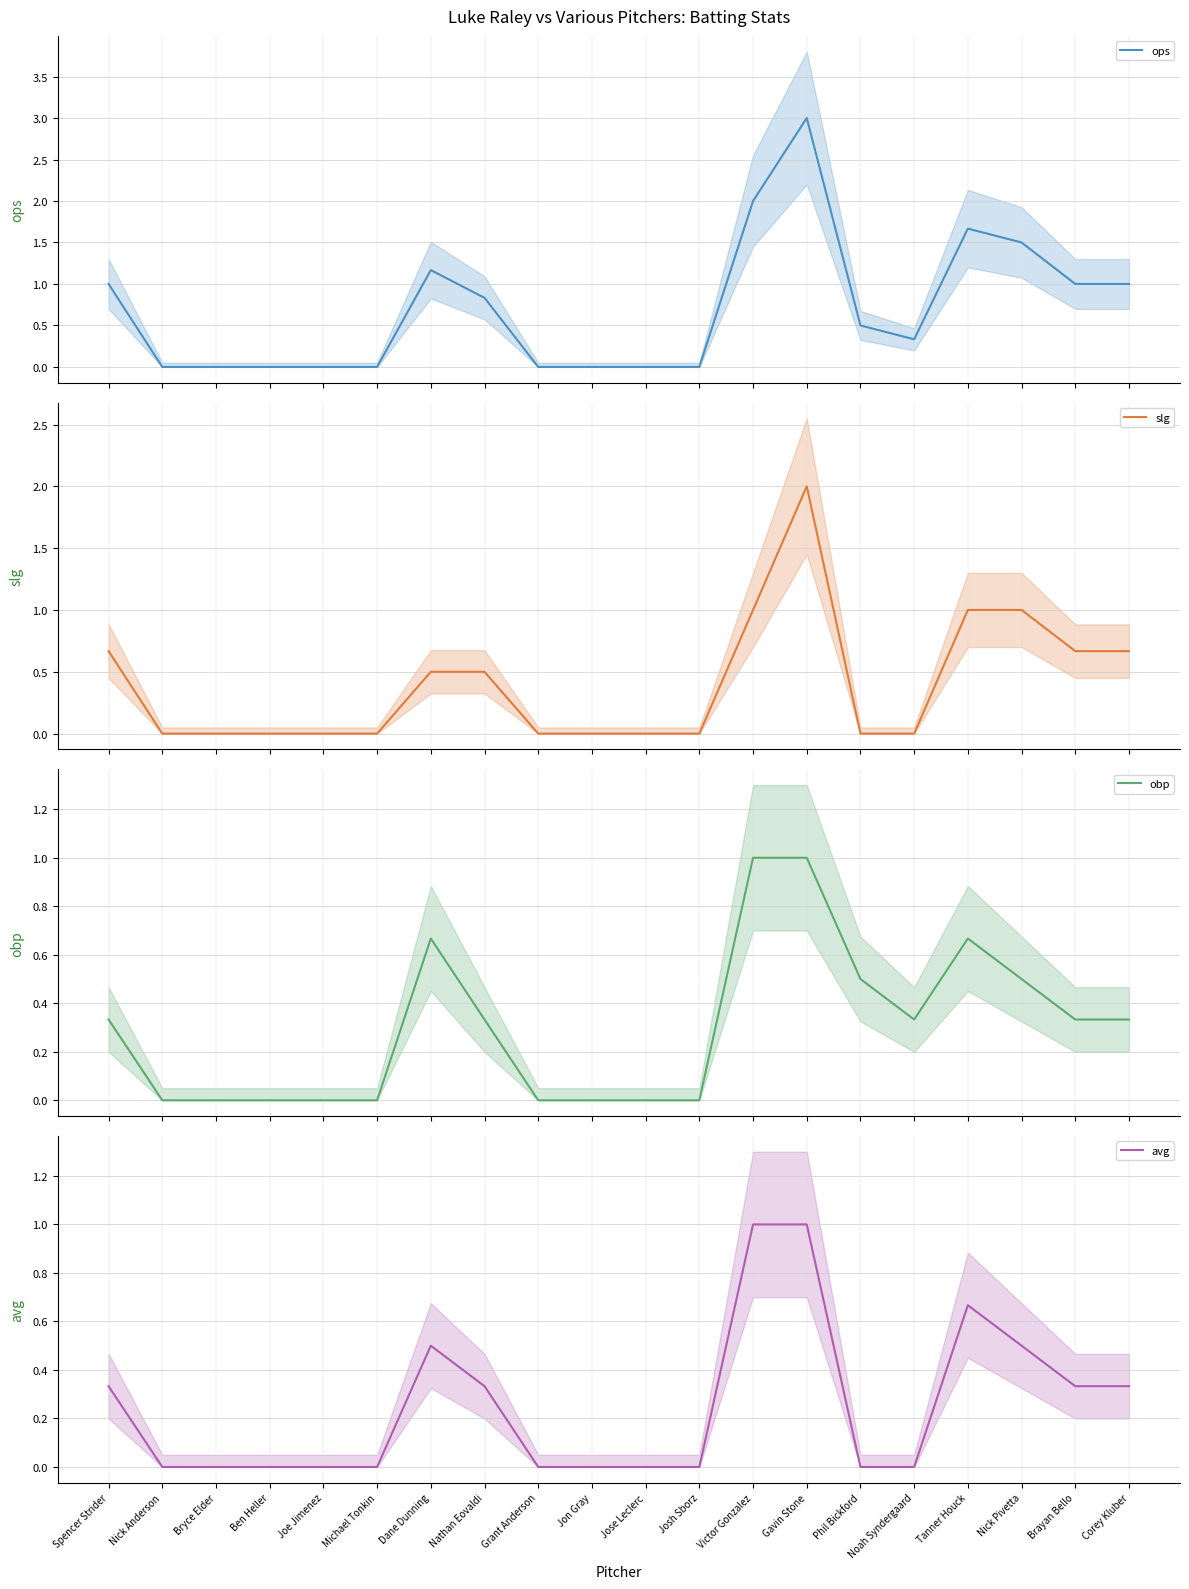

How many categories are shown in the chart?

20